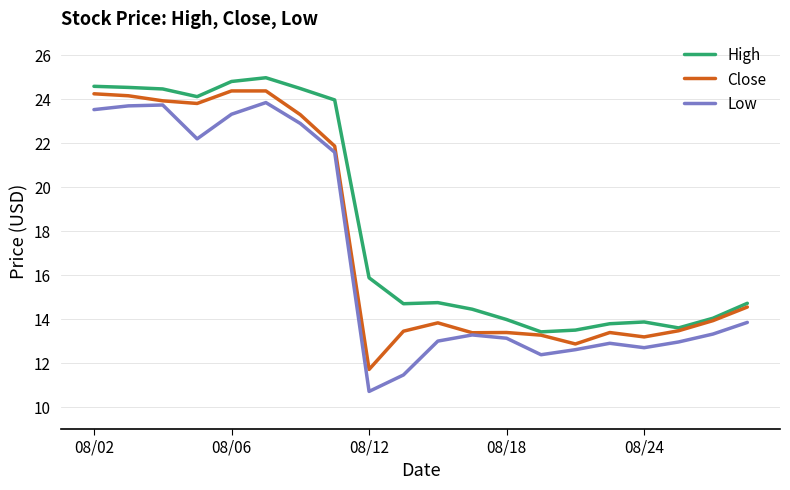

List the series in order of their peak value, lowest first.

Low, Close, High